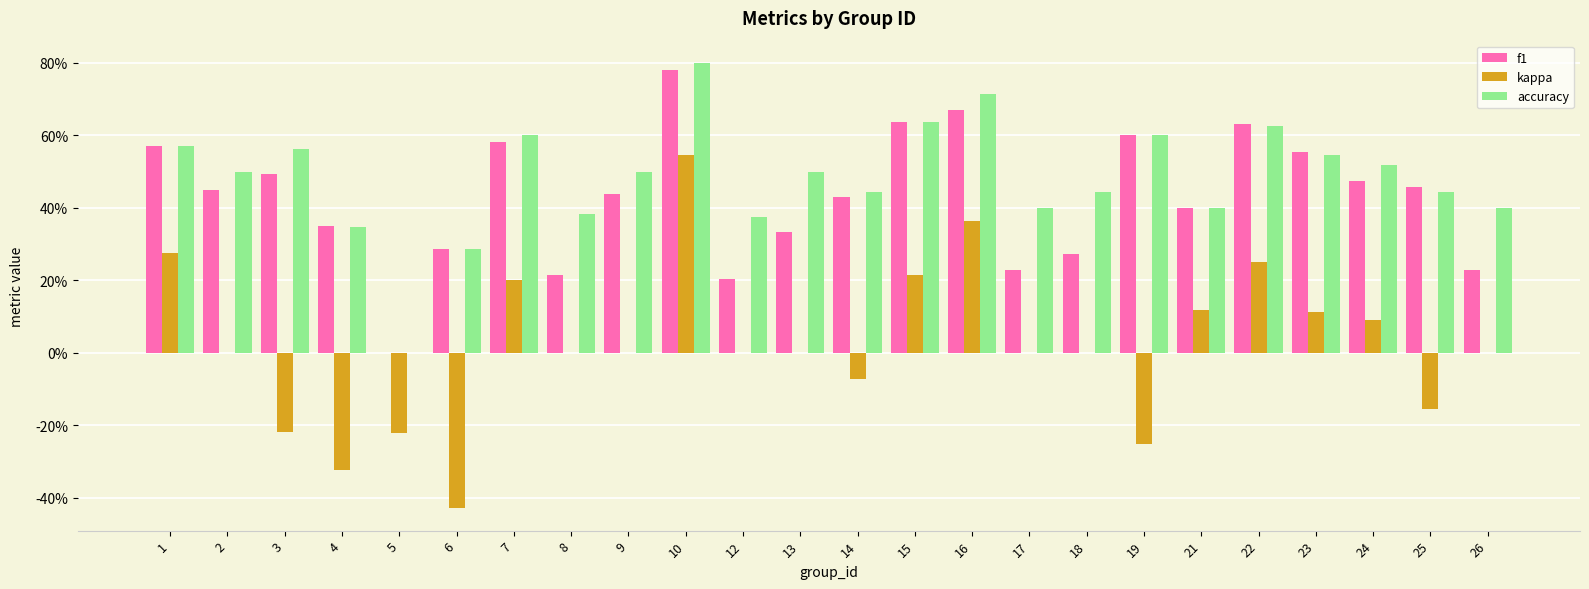

At which category does the chart reach its minimum across all series?

6